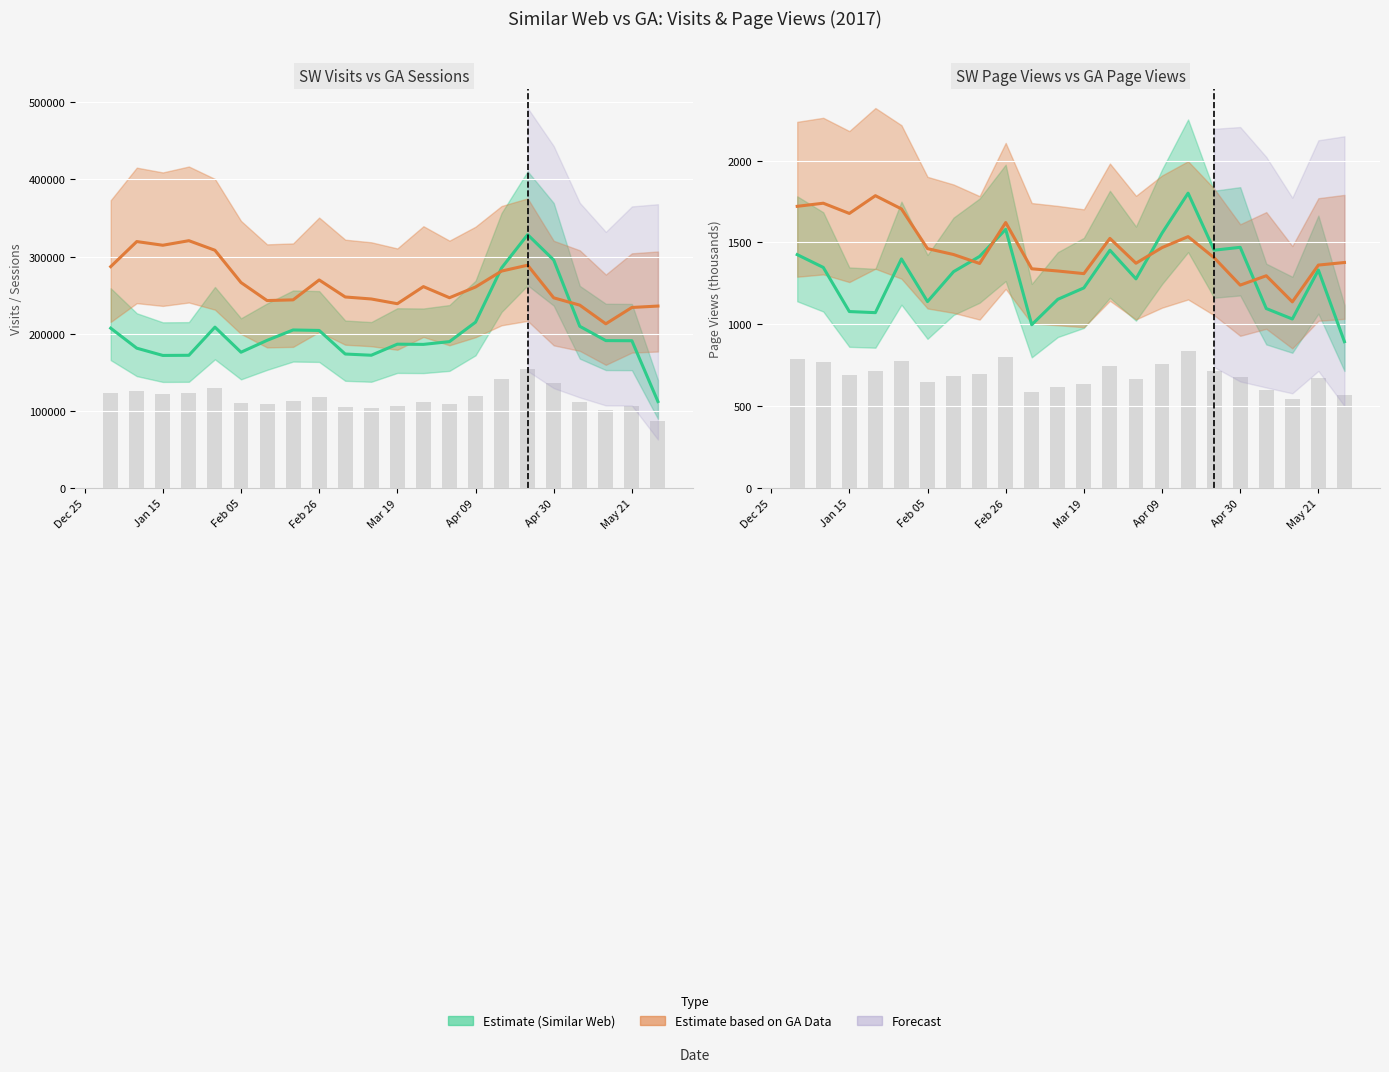

What is the maximum value shown in the chart?

1800.7